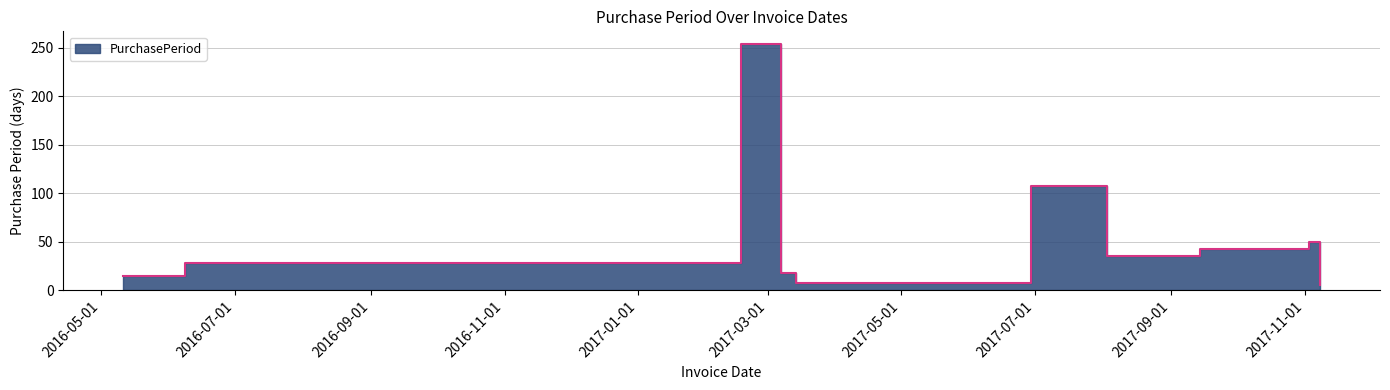

What is the average value?

56